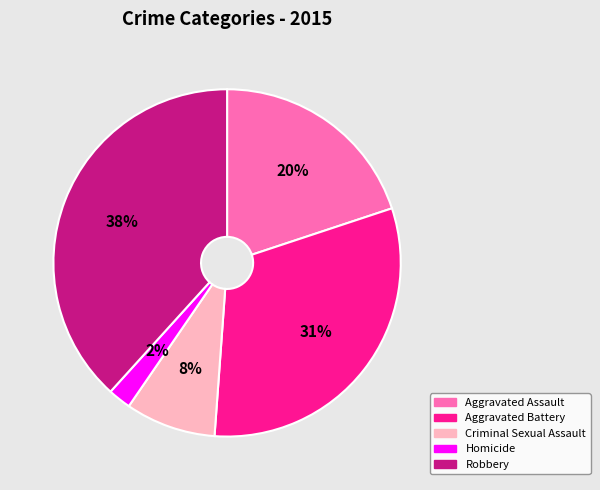

How many slices are in this pie chart?

5